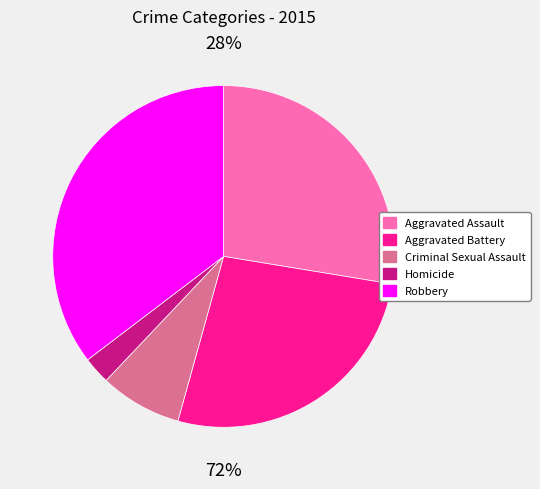

Rank the categories by value from highest to lowest.

Robbery, Aggravated Assault, Aggravated Battery, Criminal Sexual Assault, Homicide